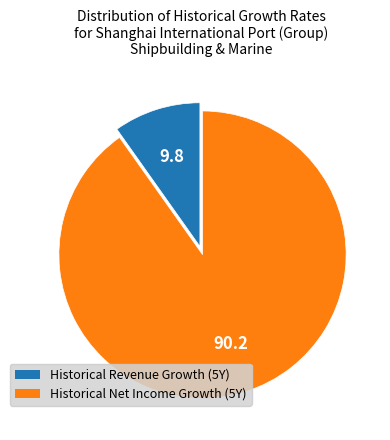

Does any single category account for the majority?

Yes